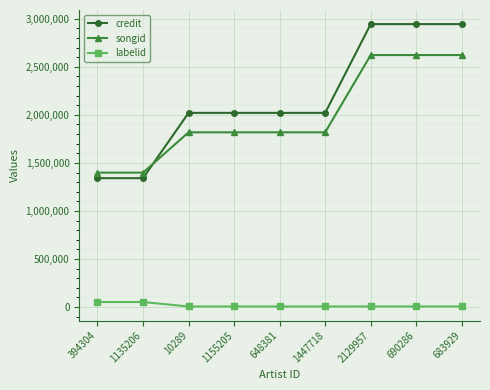

What is the maximum value shown in the chart?

2943606